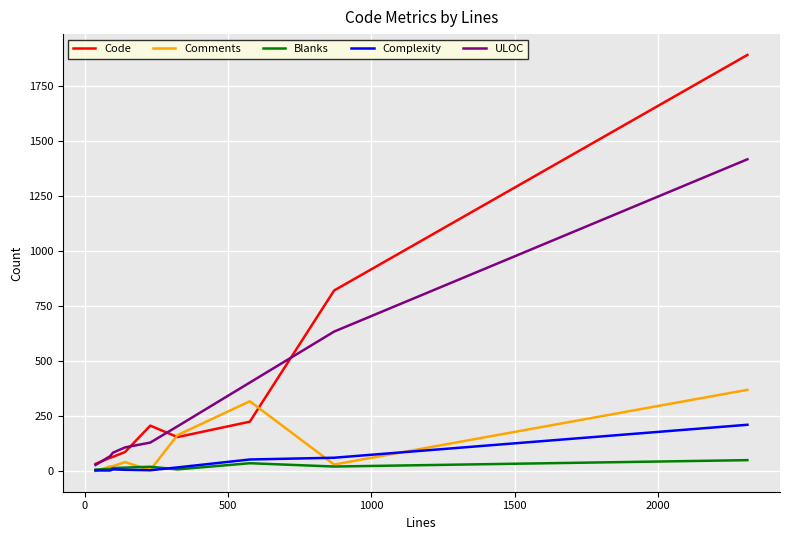

What is the difference between the maximum and minimum values in the Comments series?

369